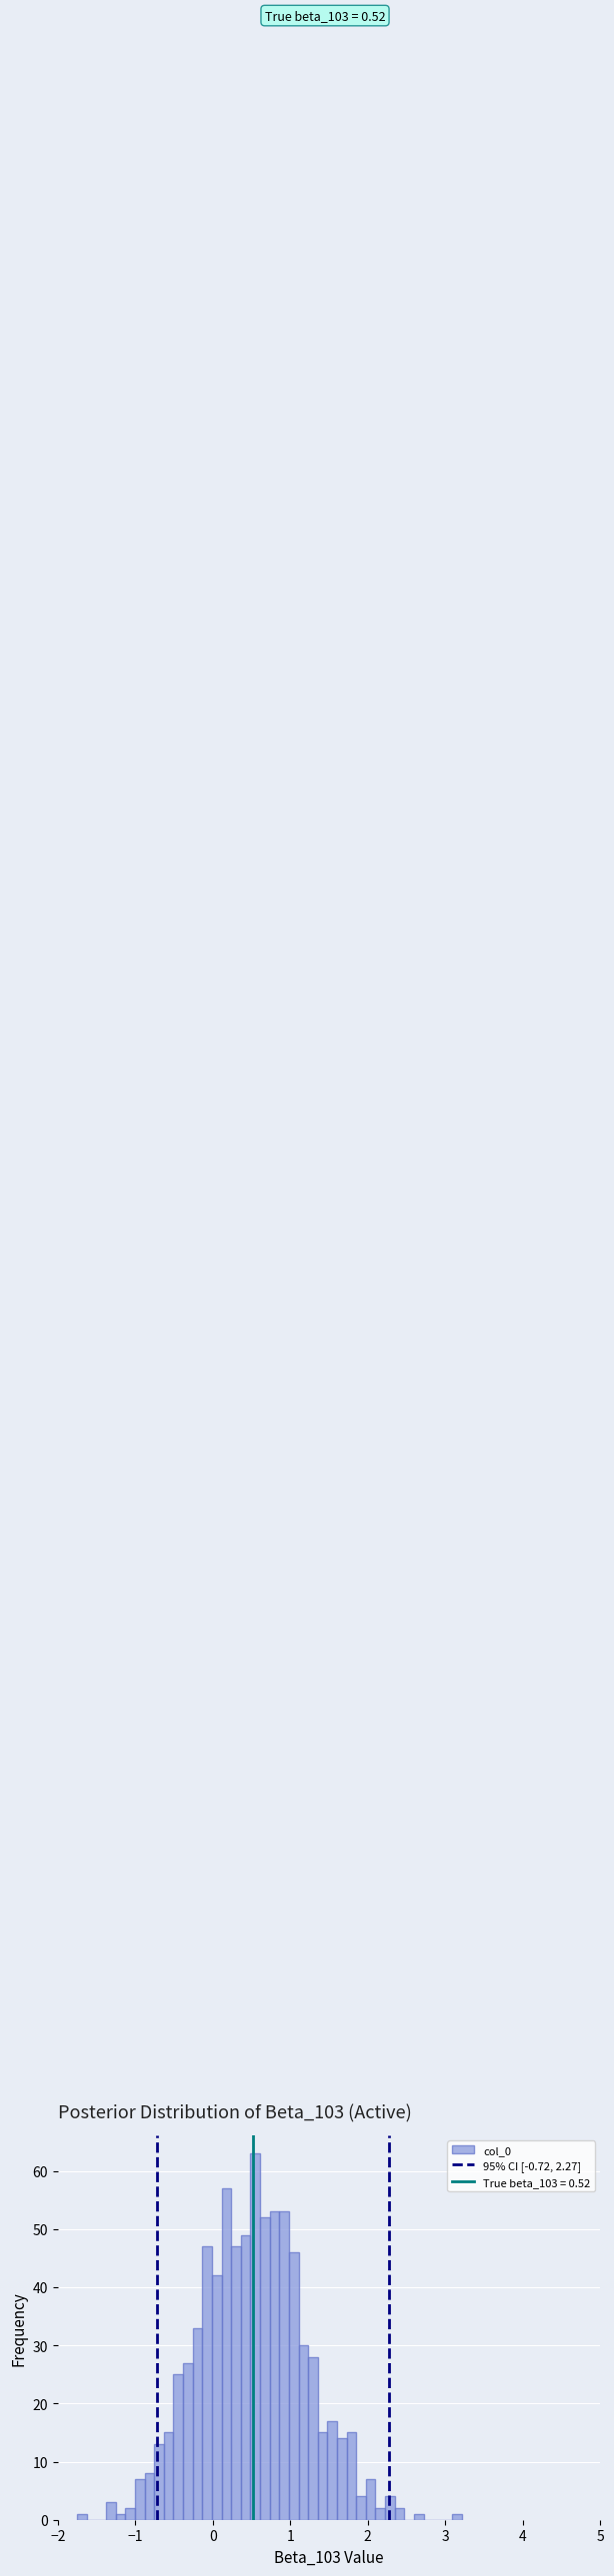

Around what value on the x-axis is the tallest bar? Give the approximate position of its centre, as read against the axis.

0.5